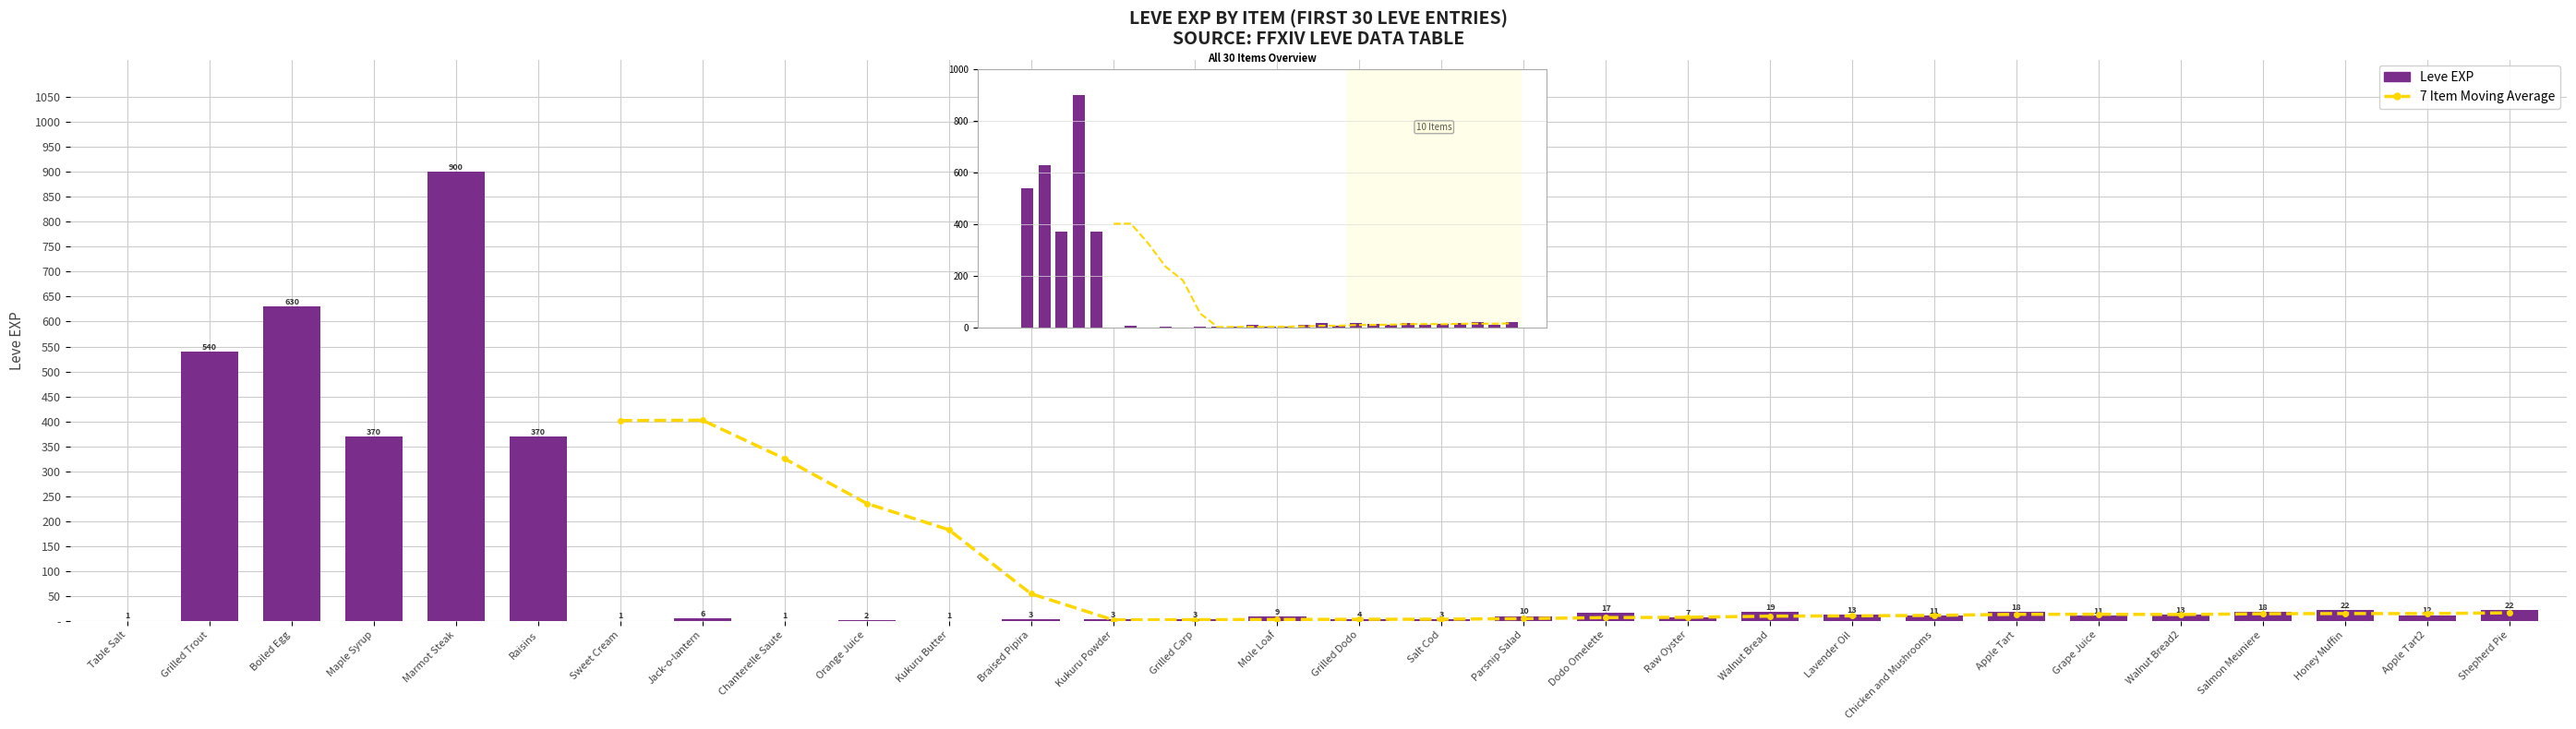

True or false: the data shows 169 at 2.

False